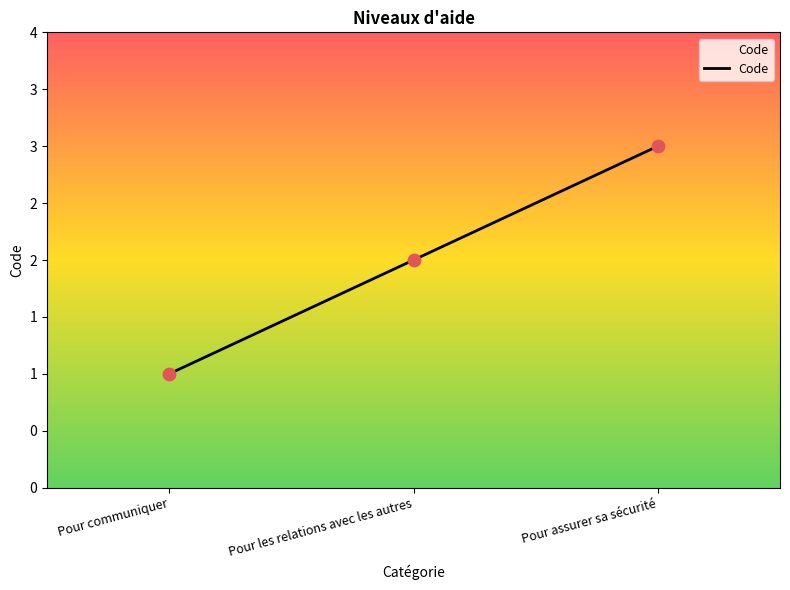

Does the chart have visible grid lines?

No